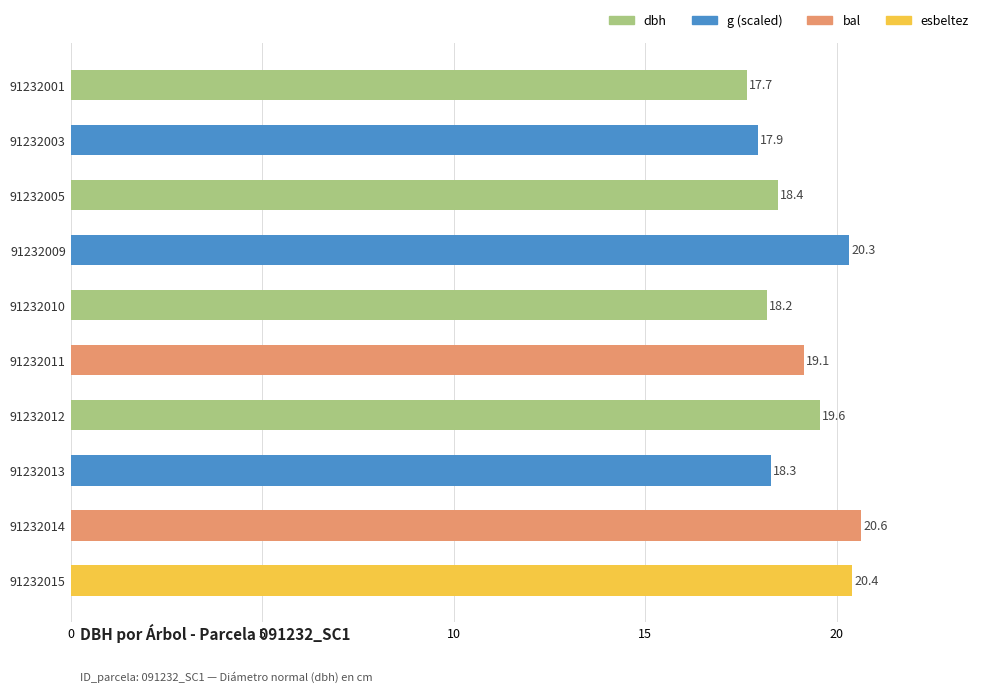

Rank the categories by value from lowest to highest.

91232001, 91232003, 91232010, 91232013, 91232005, 91232011, 91232012, 91232009, 91232015, 91232014